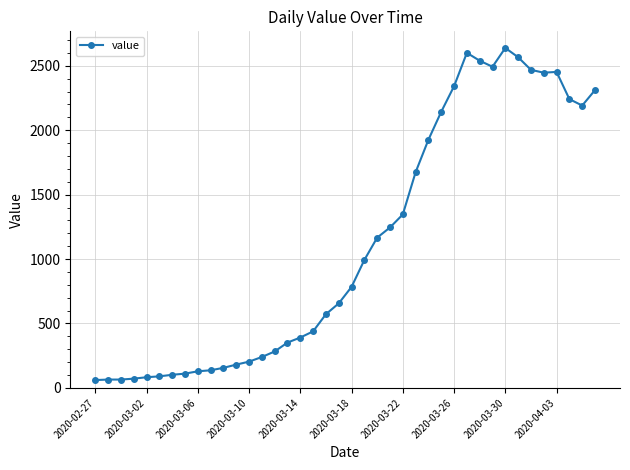

What is the maximum value shown in the chart?

2638